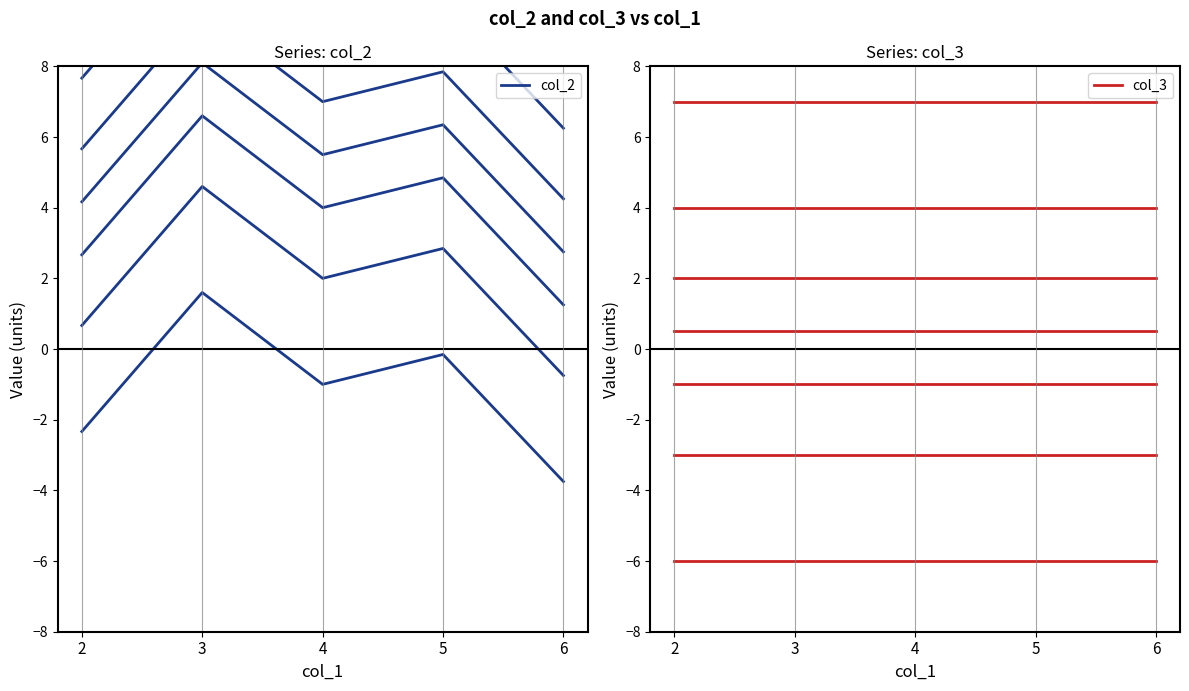

Between 6 and 4, which is larger?

4